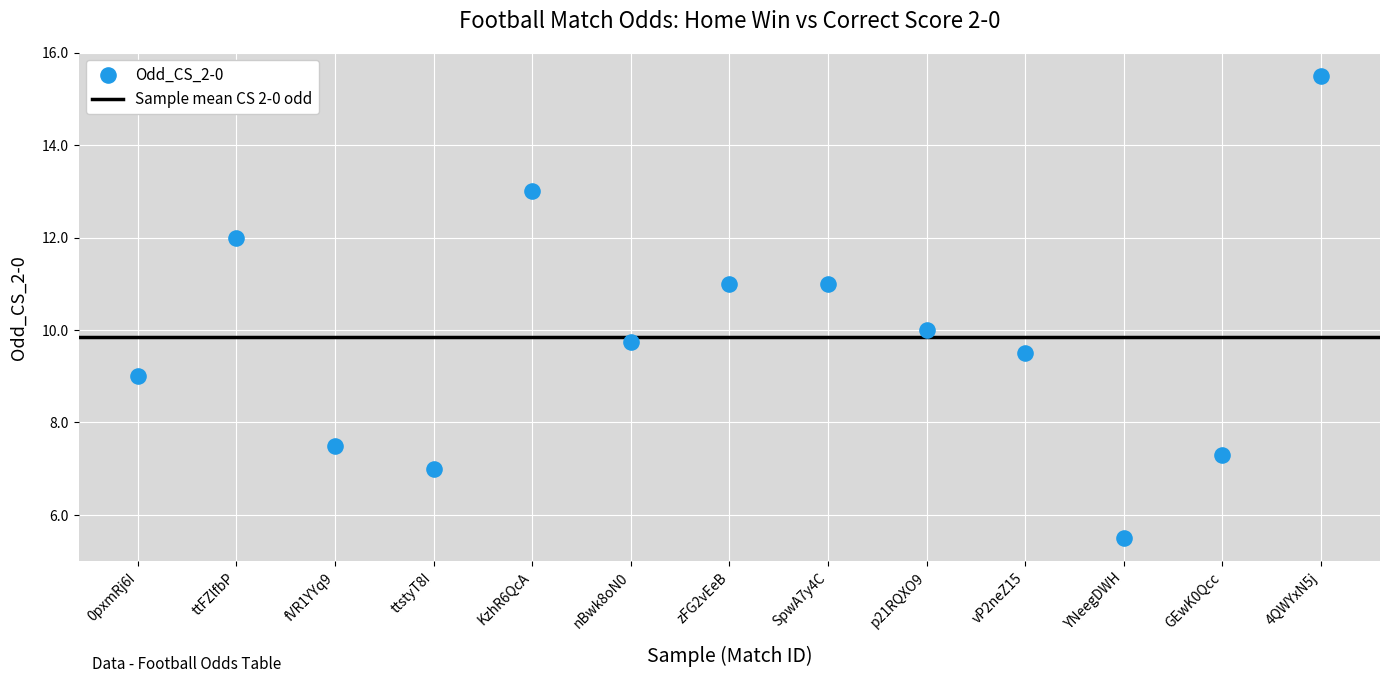

What is the range of Y values (max minus min)?

10.0